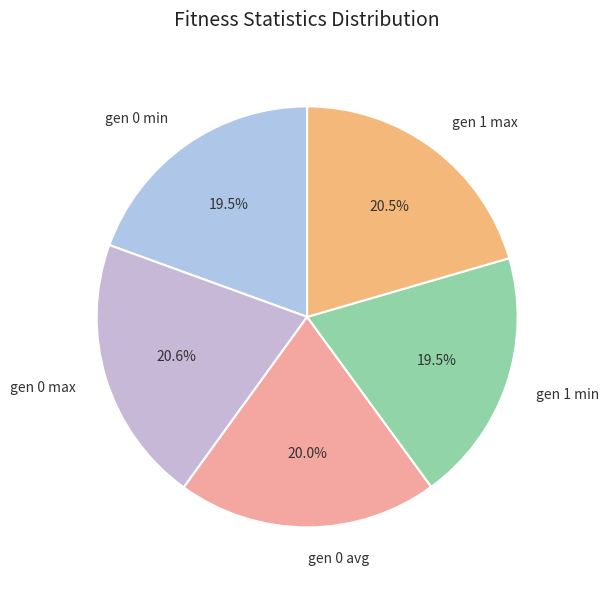

To the nearest percent, what is the difference between the largest and smallest slice percentages?

1%